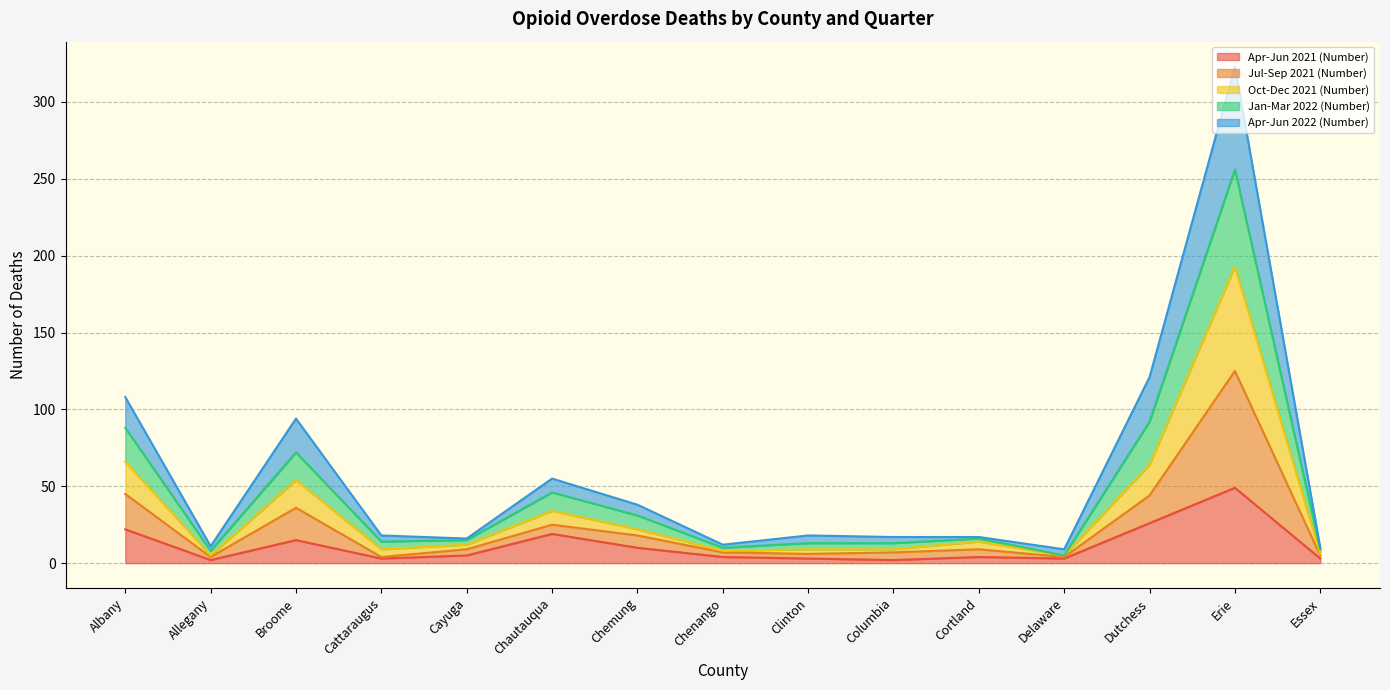

At which label does Apr-Jun 2021 (Number) reach its peak?

Erie